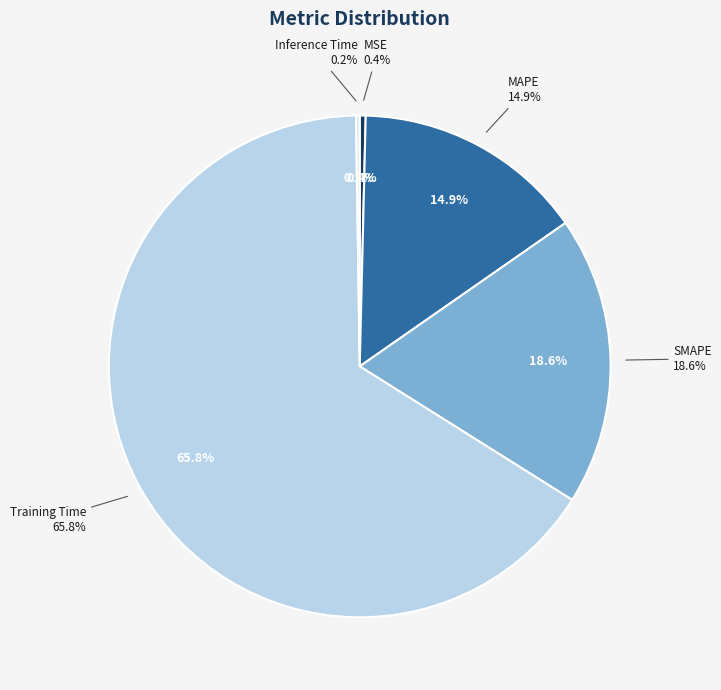

Which slice is the largest?

Training Time